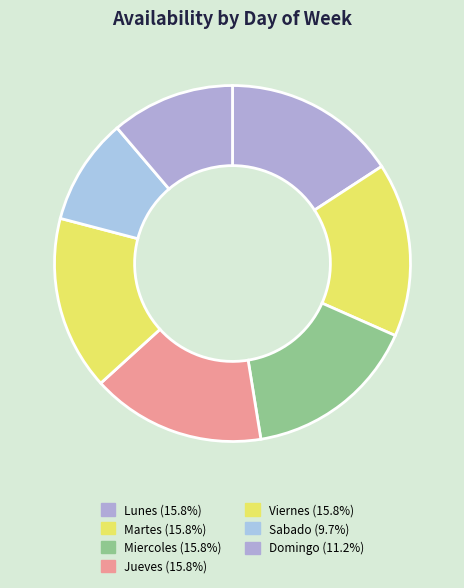

How many segments does this pie chart have?

7